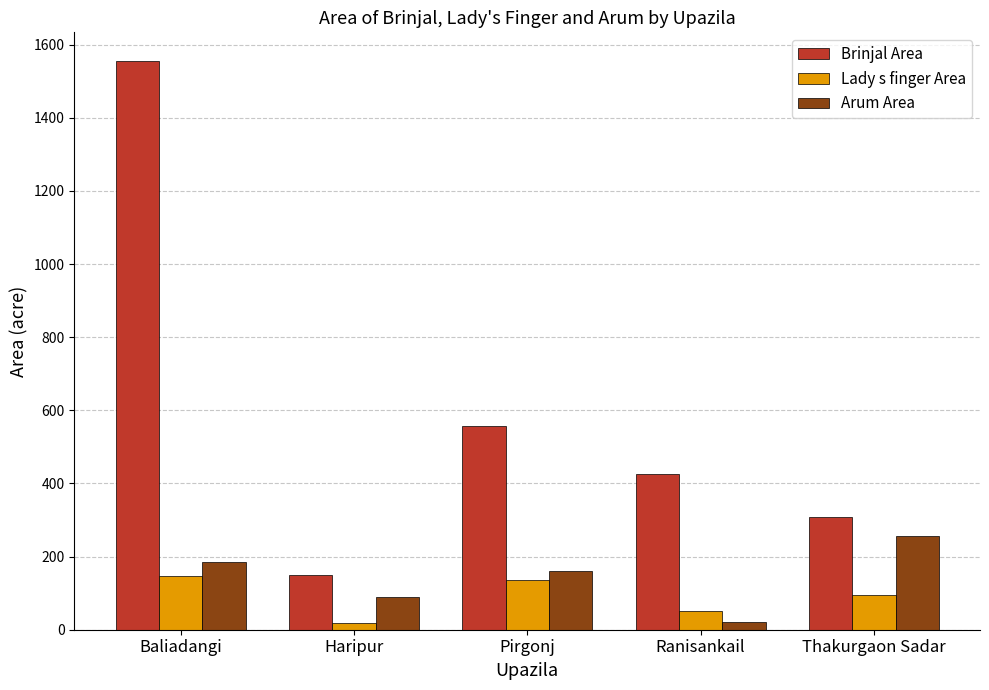

What are all the series names shown in the legend?

Brinjal Area, Lady s finger Area, Arum Area